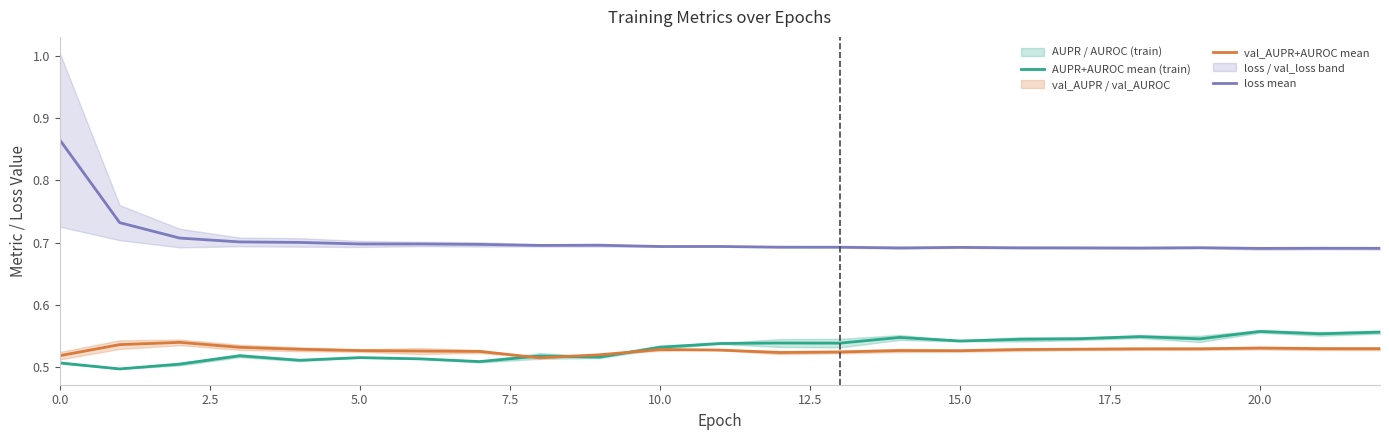

True or false: val_AUPR+AUROC mean and loss mean intersect in this chart.

False